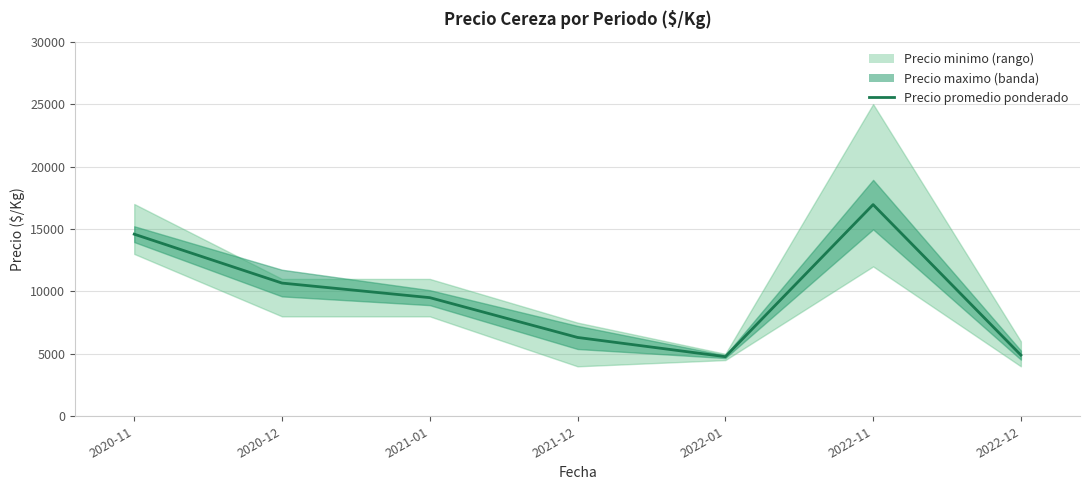

How many data points are above 9500?

3